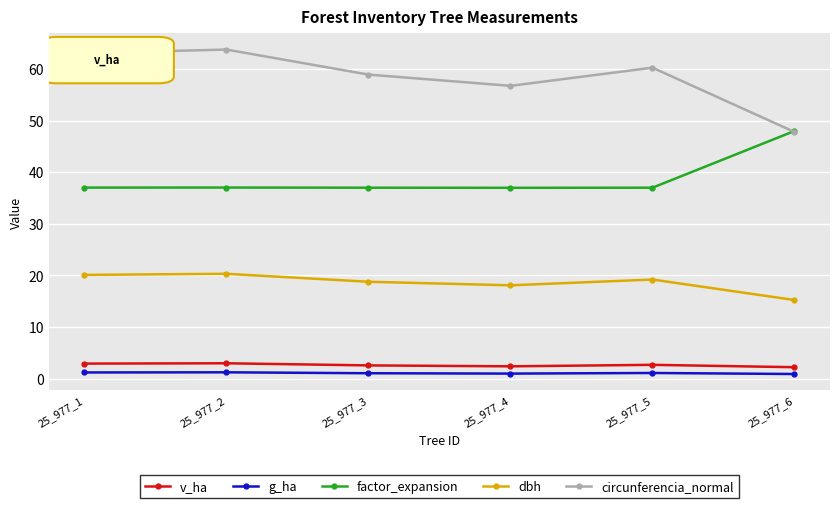

Is this an area chart (filled region under the line)?

No